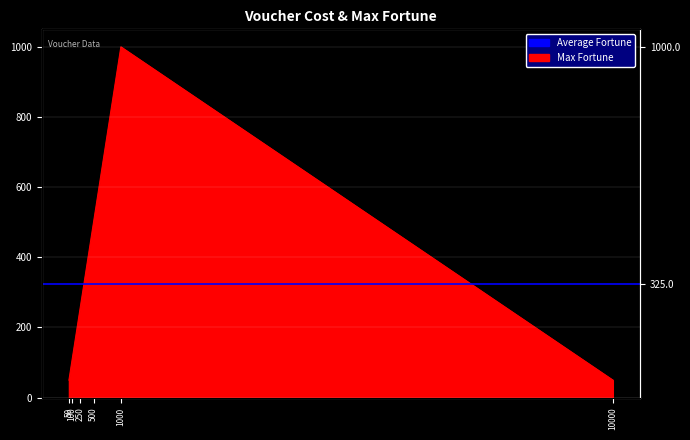

Where is the data nearest to the value 525?

500